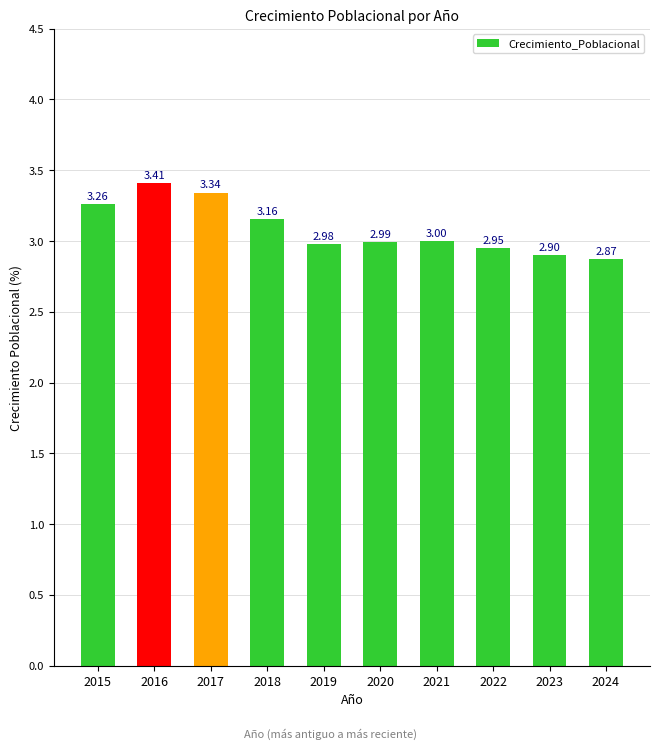

Rank the categories by value from lowest to highest.

2024, 2023, 2022, 2019, 2020, 2021, 2018, 2015, 2017, 2016